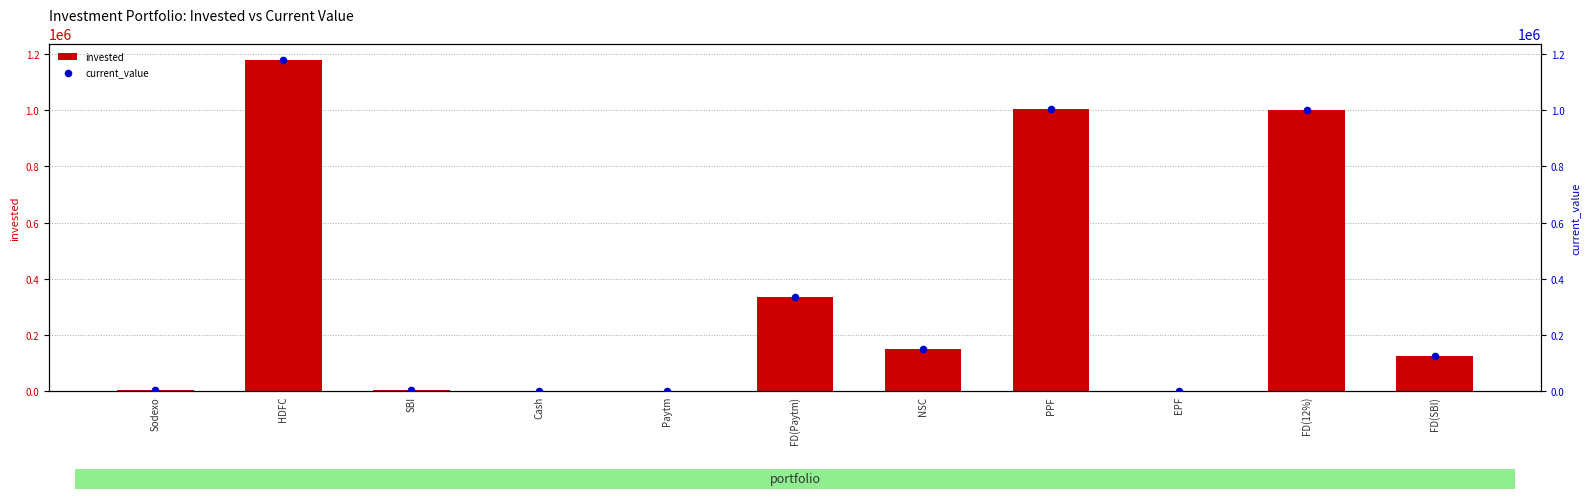

At which category is the sum across all series the highest?

HDFC